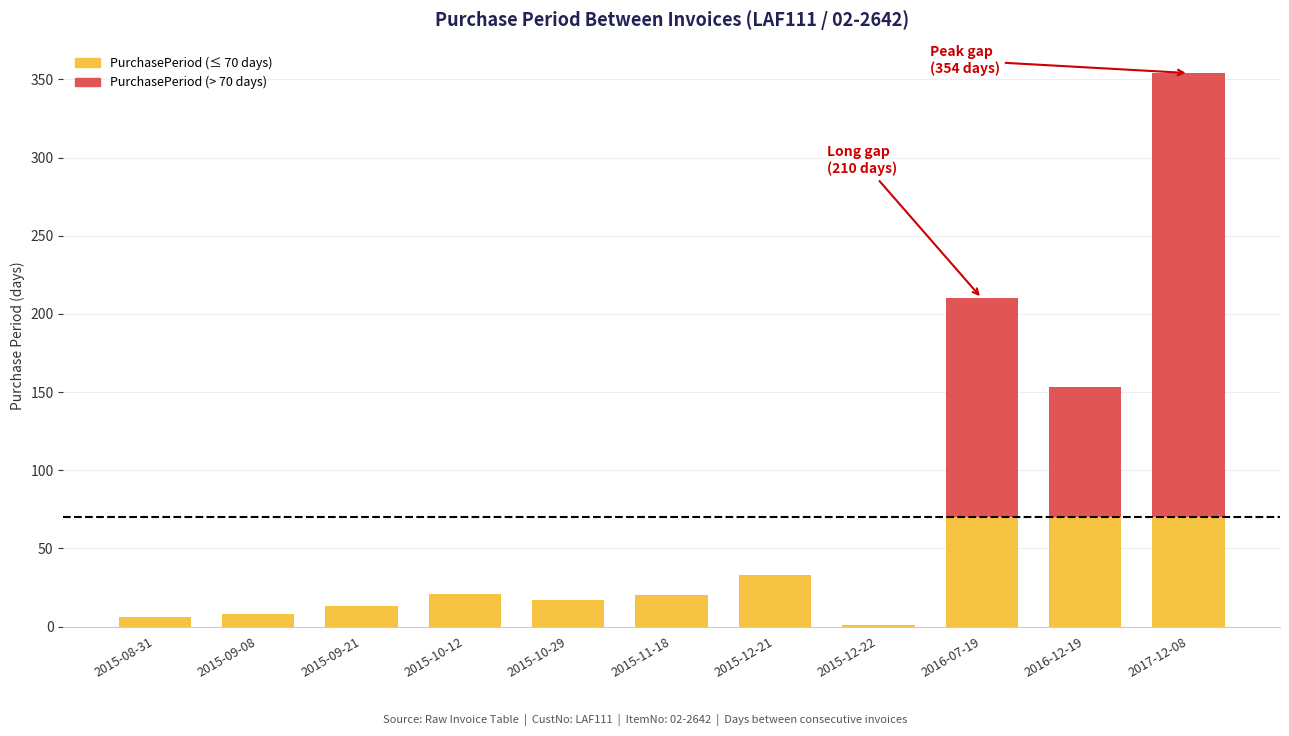

At which category is the sum across all series the highest?

2017-12-08